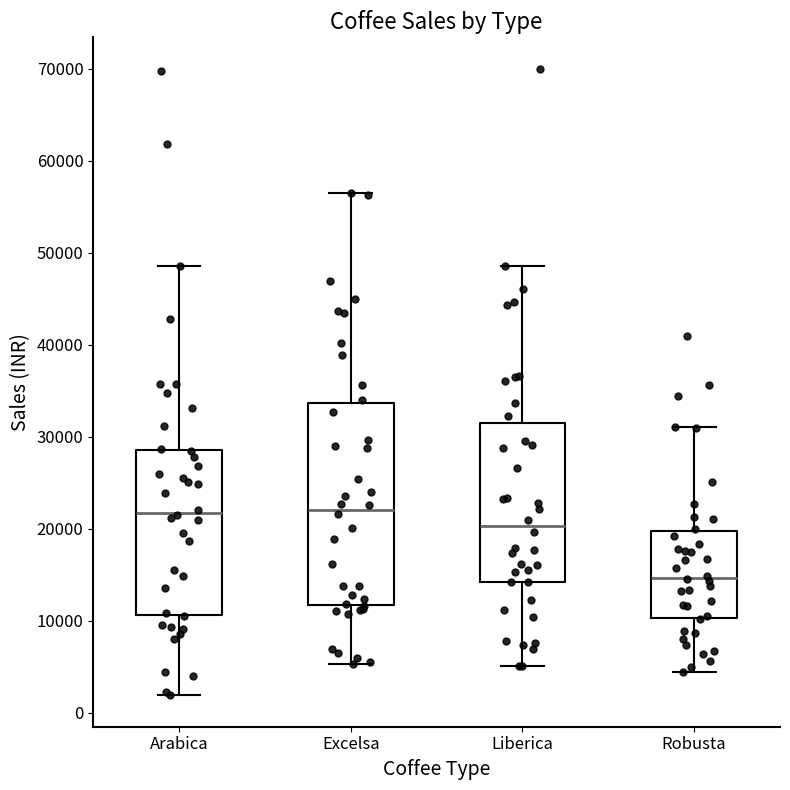

Reading left to right, transcribe this box plot: for each box, give where its median line is, the range the box spans, and where its two whiskers end, as read against the y-axis. The values are not printed on the chart, so give them approximately, as read against the axis.

Arabica: median 22000, box 11000 to 29000, whiskers 2000 to 49000
Excelsa: median 22000, box 12000 to 34000, whiskers 5000 to 57000
Liberica: median 20000, box 14000 to 32000, whiskers 5000 to 49000
Robusta: median 15000, box 10000 to 20000, whiskers 4000 to 31000